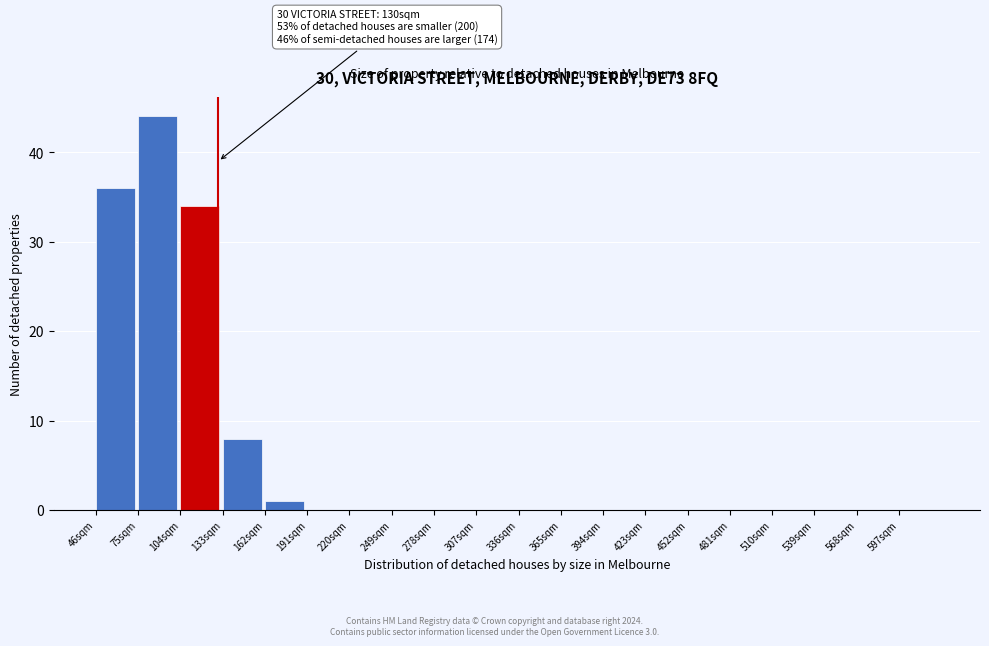

Over which range of the x-axis is the bar tallest?

75 to 104